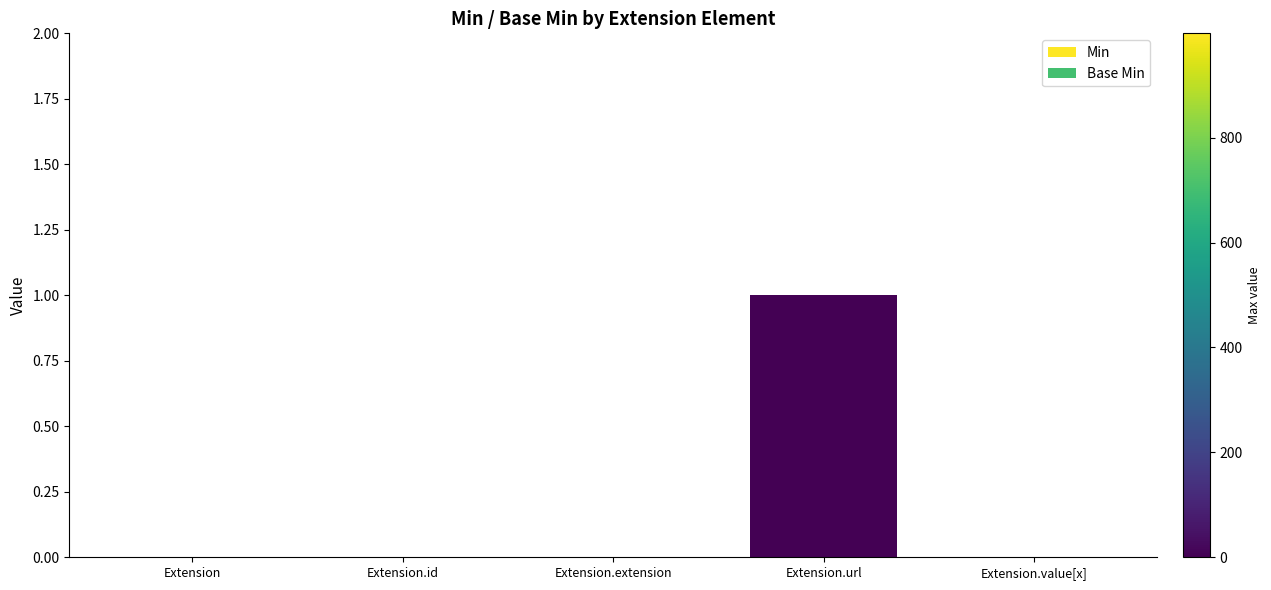

How many groups of bars are there?

5